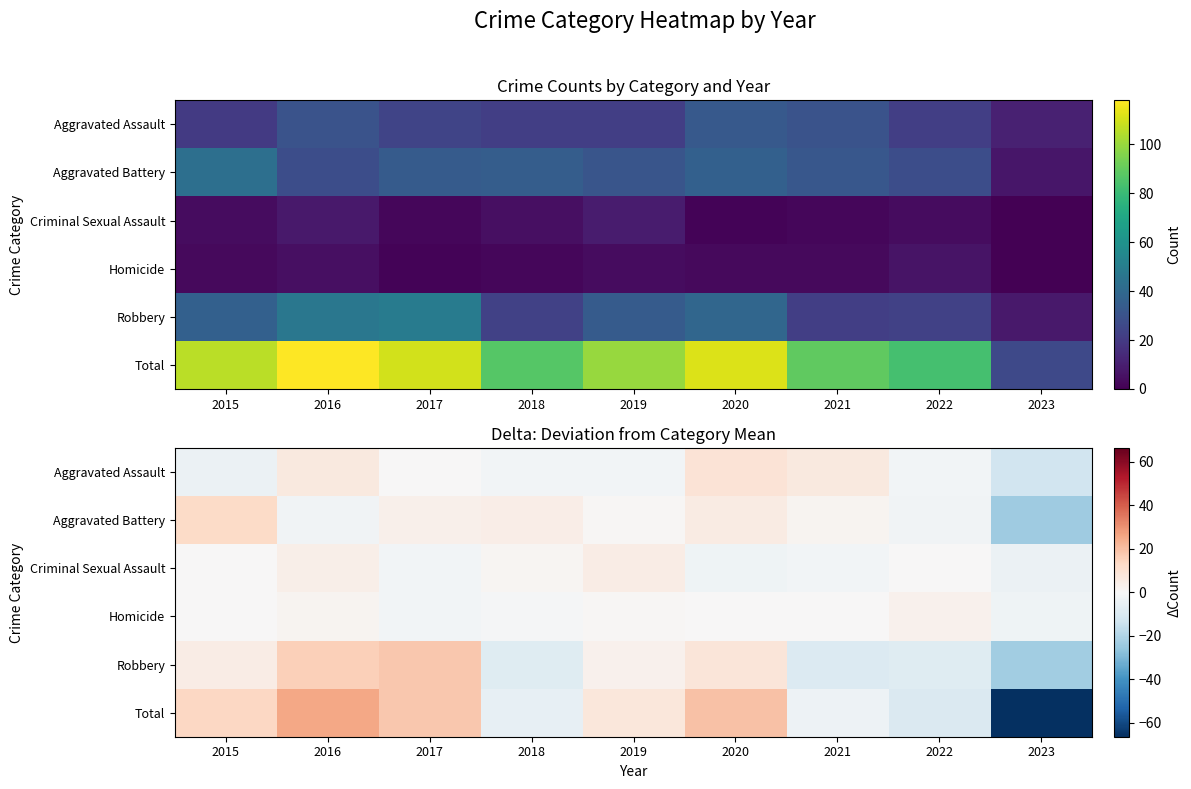

At which category is the sum across all series the highest?

2016